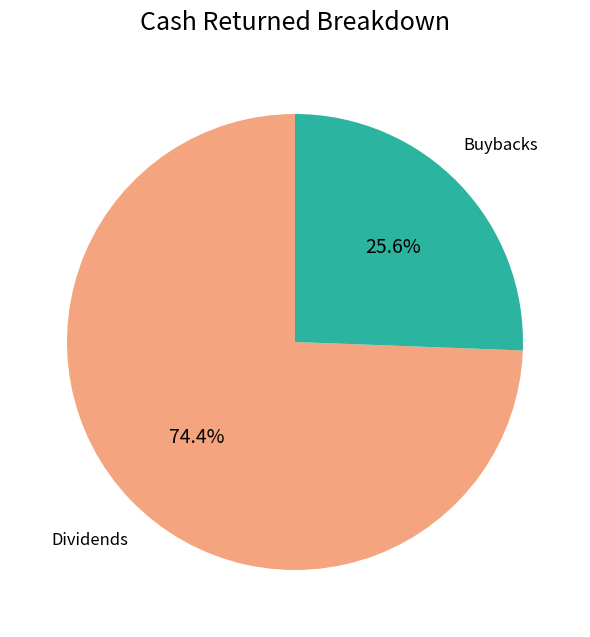

How many slices are in this pie chart?

2